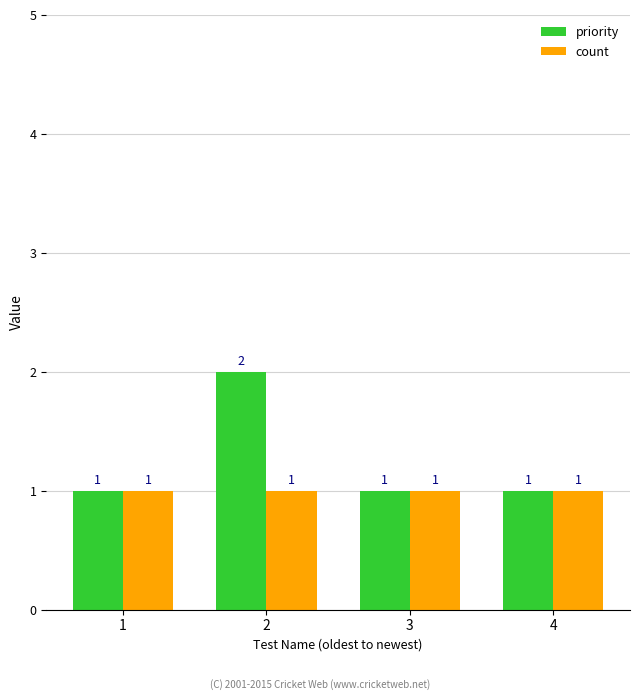

Is the value of count at 3 greater than the value of priority at 2?

No